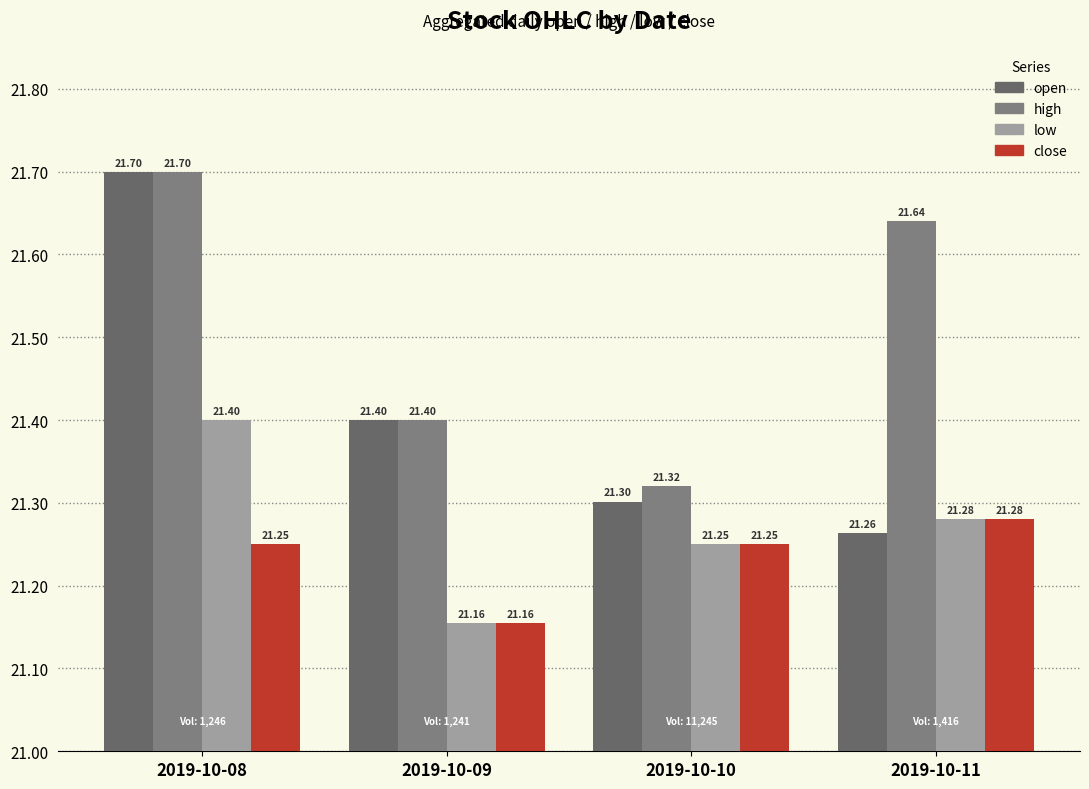

What is the difference between the low values at 2019-10-11 and 2019-10-09?

0.1